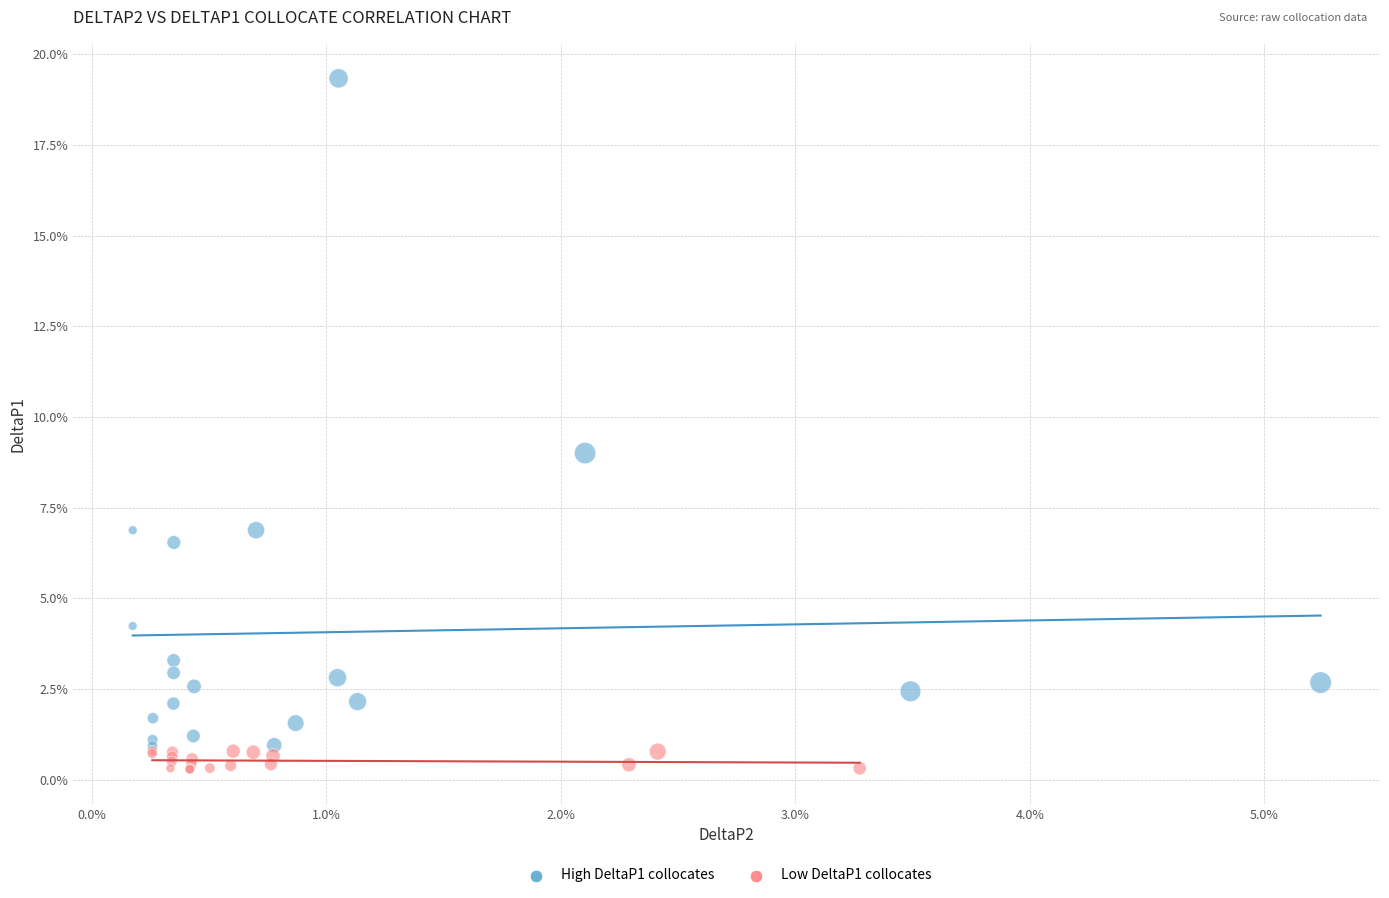

Which series contains the lowest Y value?

Low DeltaP1 collocates